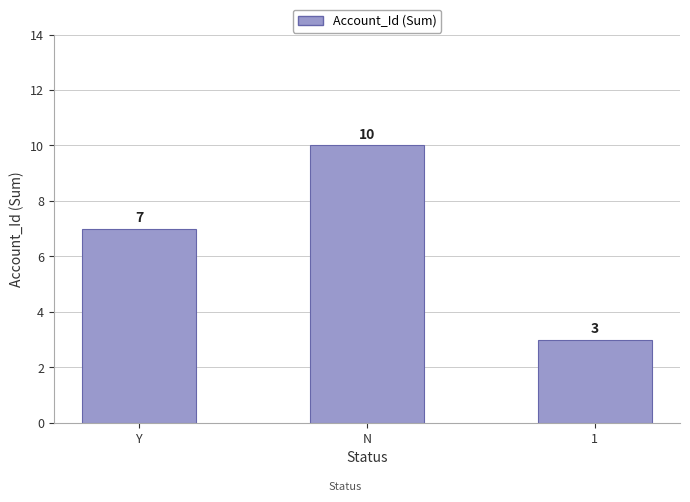

What is the difference between the maximum and minimum values?

7